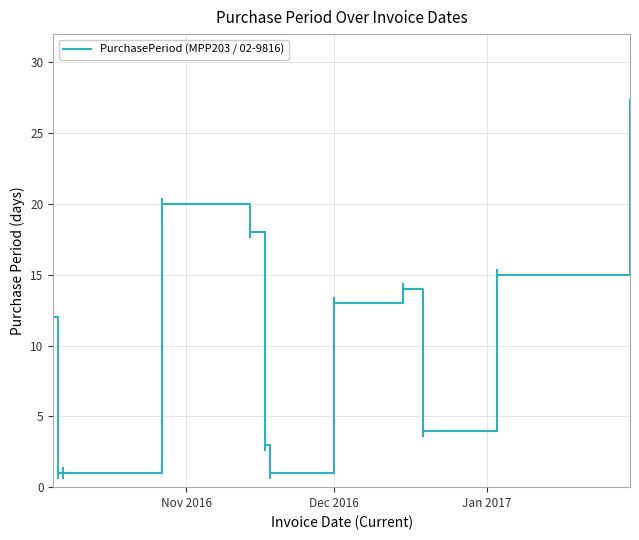

What is the maximum value shown in the chart?

27